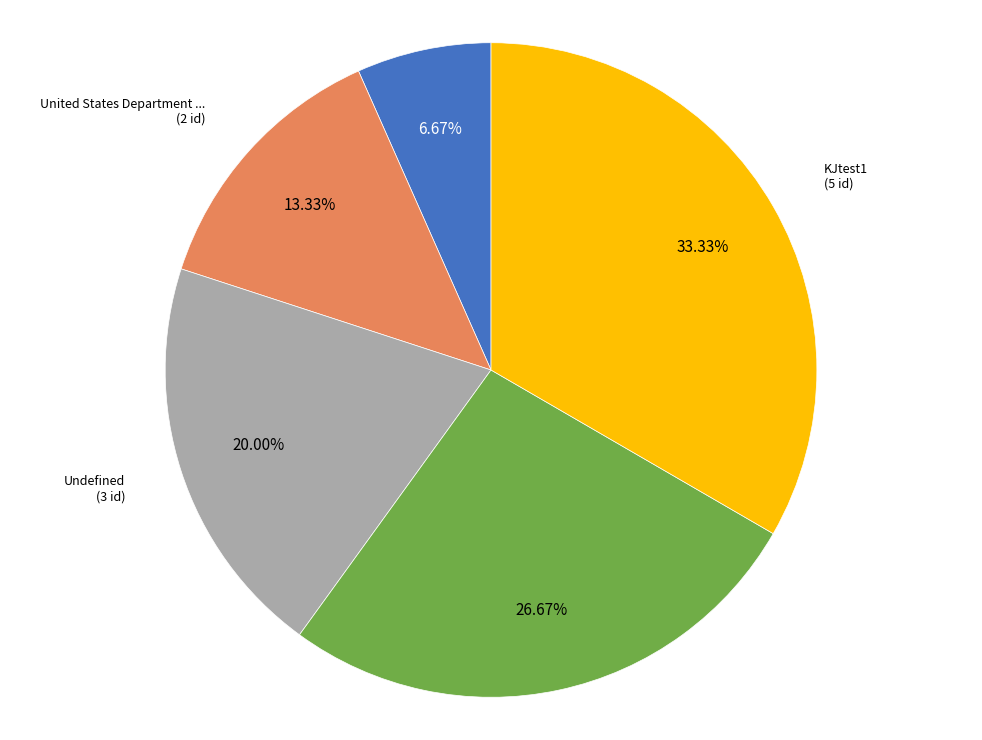

Does any single category account for the majority?

No